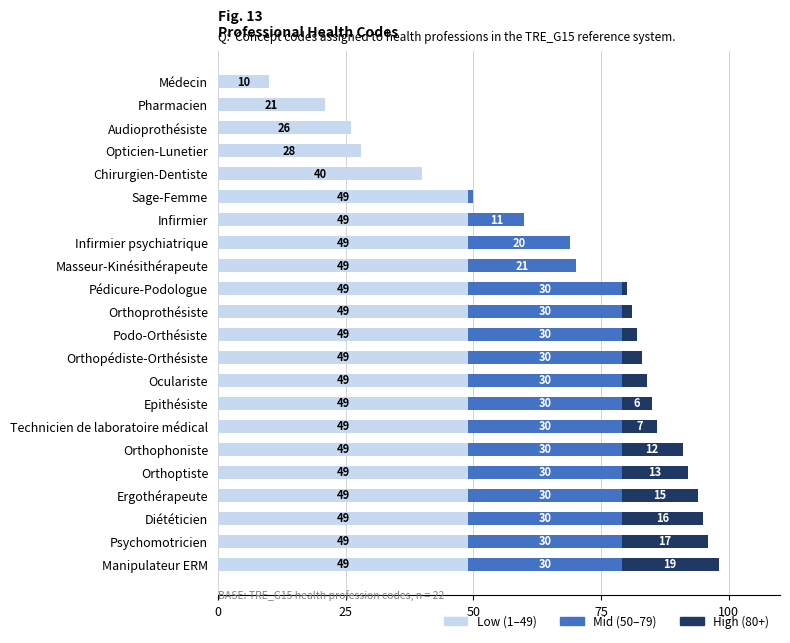

The value of Low (1–49) at Manipulateur ERM is 49. True or false?

True